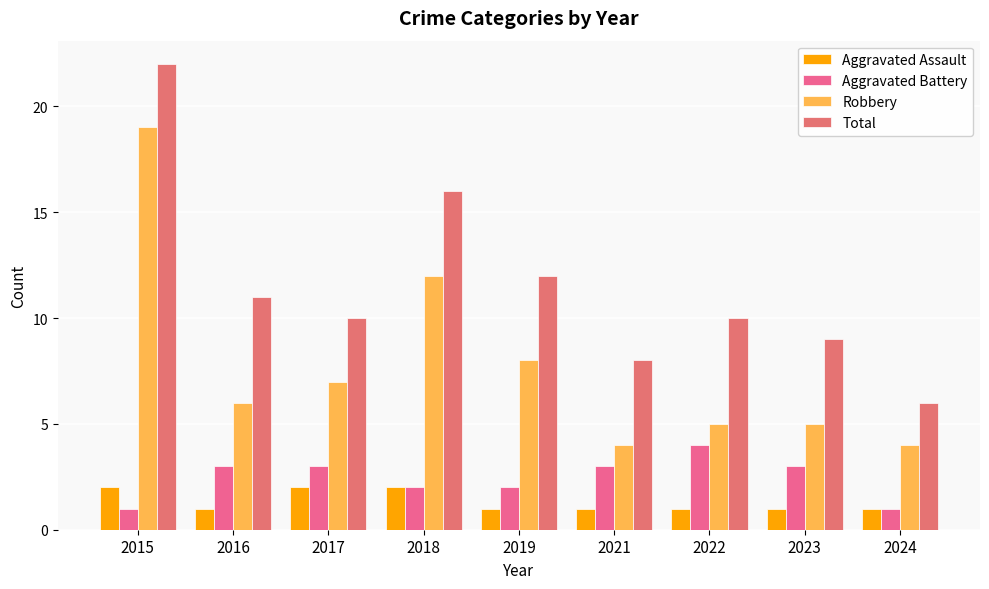

Which series changed the most between 2015 and 2024?

Total